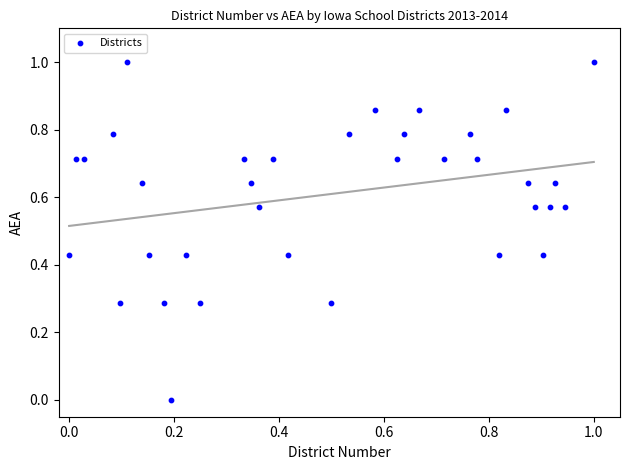

What is the range of Y values (max minus min)?

1.0